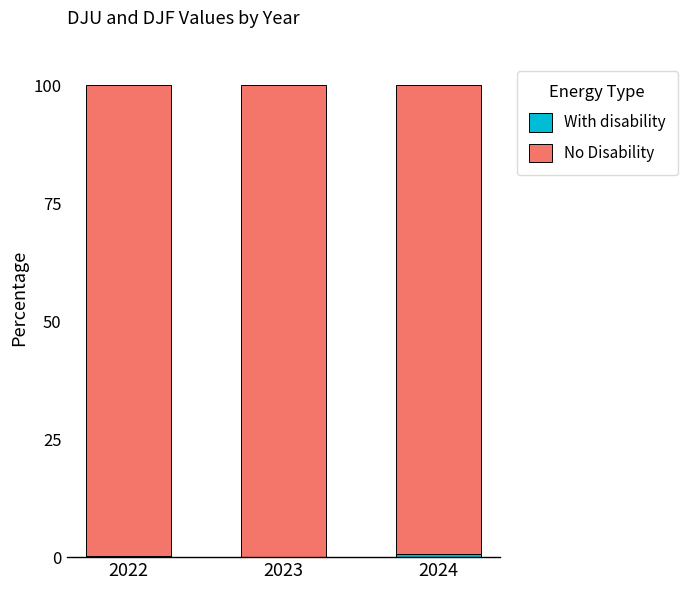

Rank the series by their maximum value, from highest to lowest.

No Disability, With disability